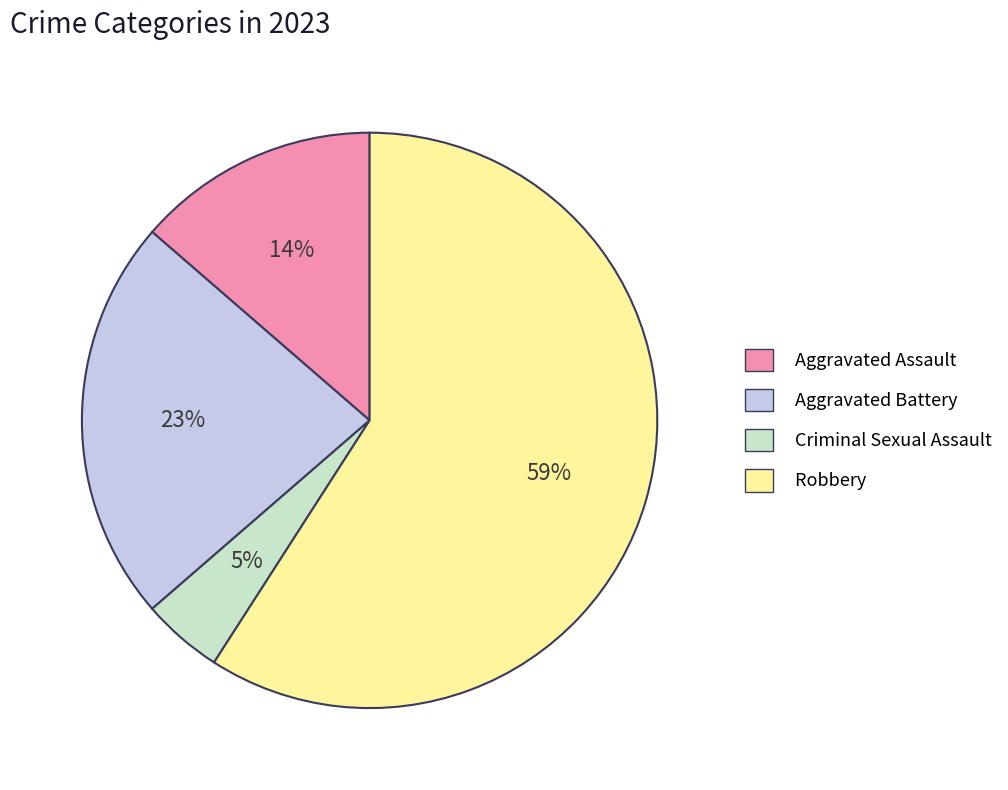

What percentage is the Aggravated Assault slice, to the nearest percent?

14%